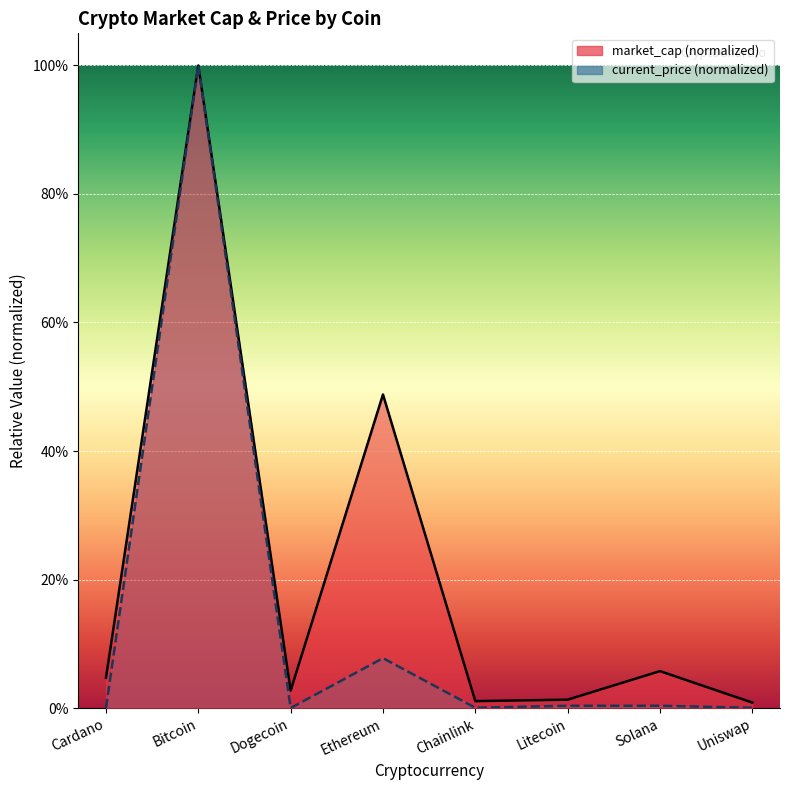

True or false: current_price and market_cap cross at least once.

False